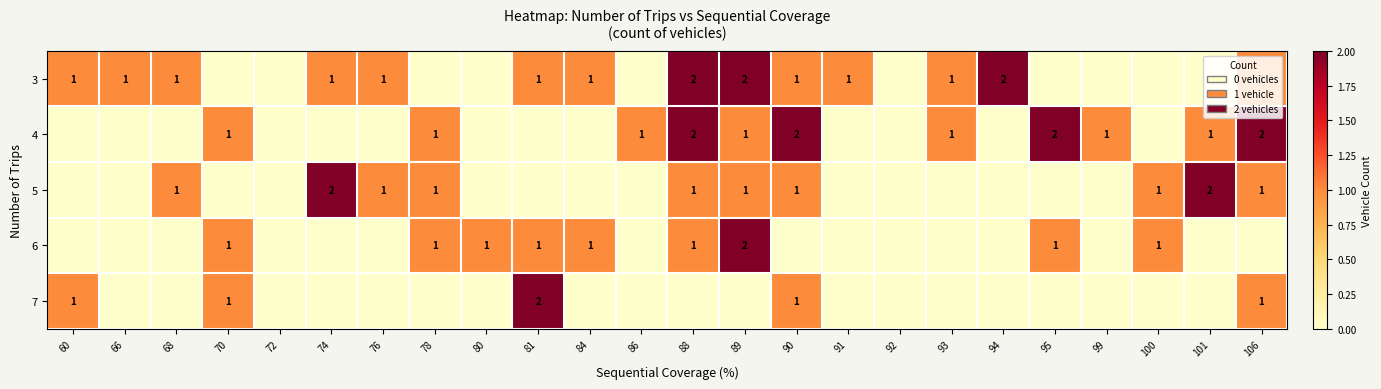

The 5 series shows 2 at 74. True or false?

True